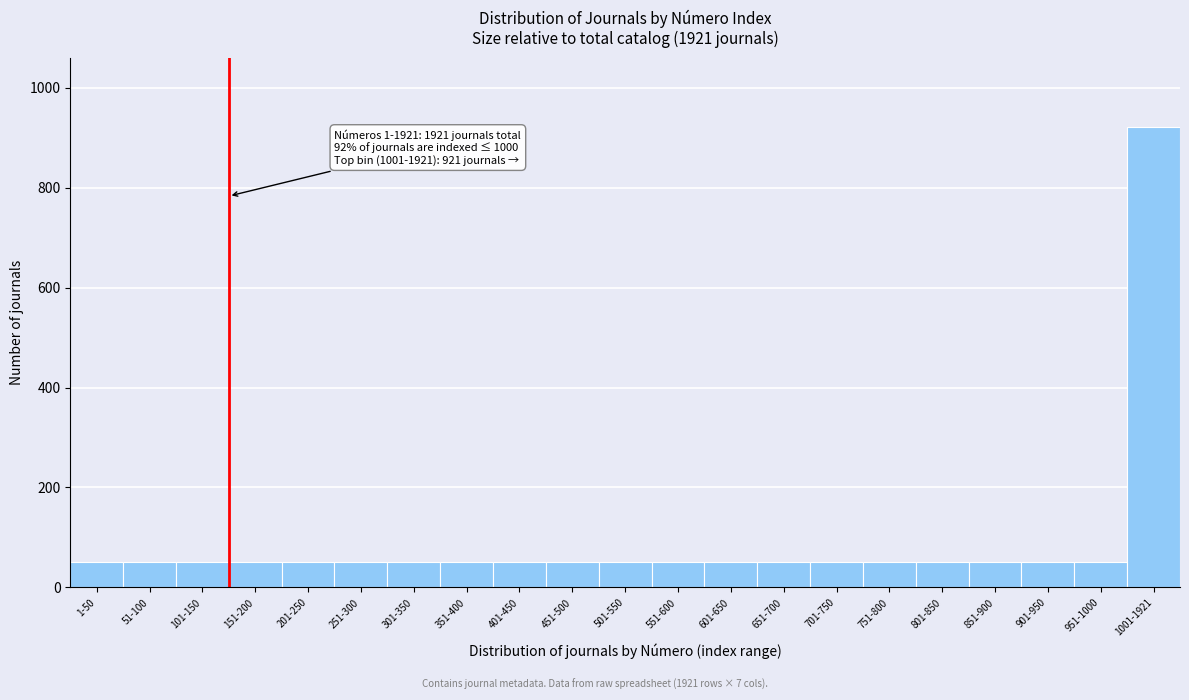

Reading left to right, what are all the values shown in this chart?

50	50	50	50	50	50	50	50	50	50	50	50	50	50	50	50	50	50	50	50	921